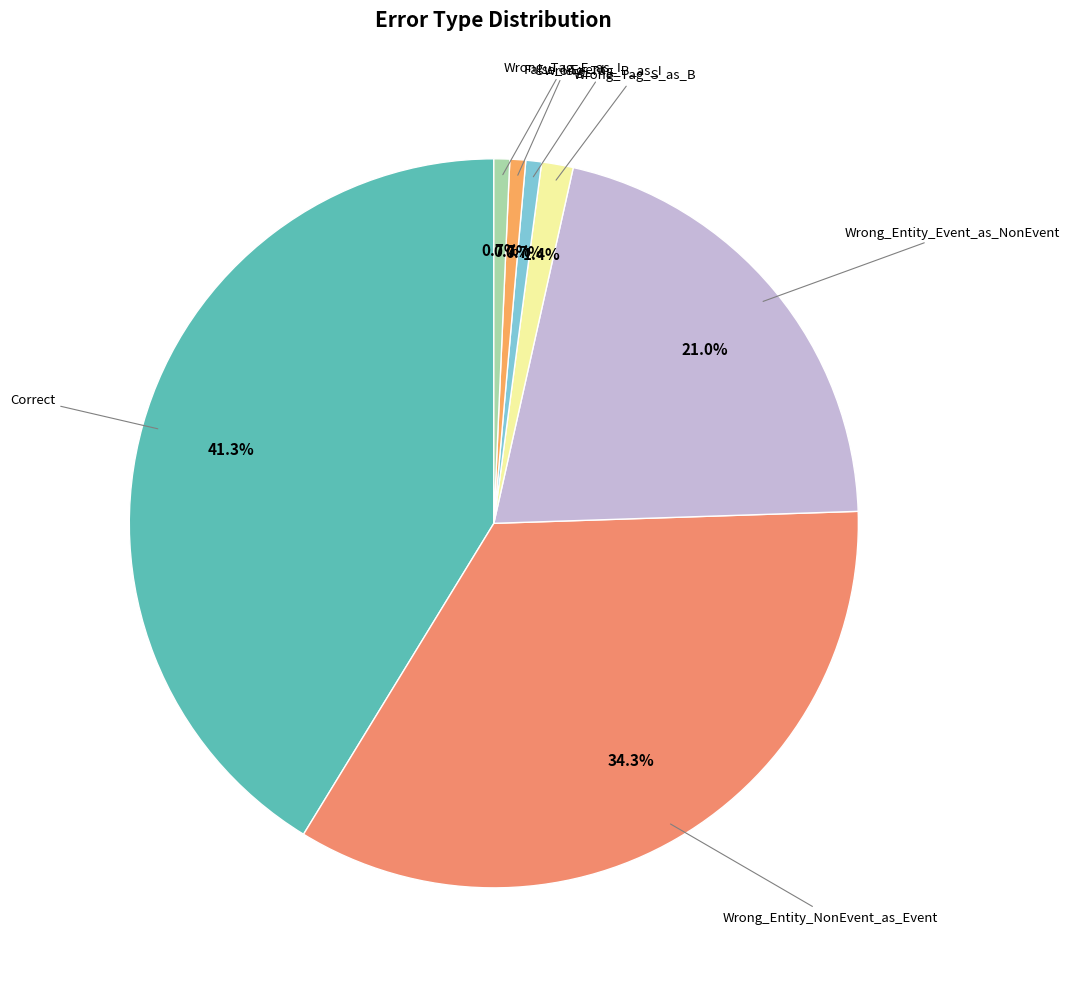

How many segments does this pie chart have?

7